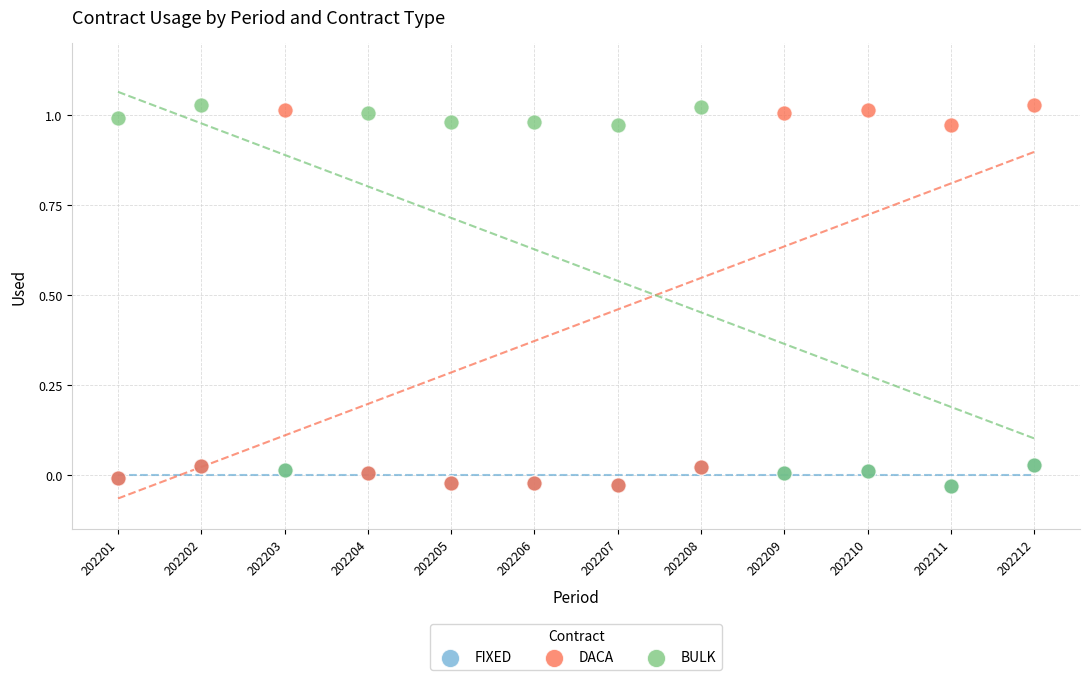

What are all the series names shown in the legend?

FIXED, DACA, BULK